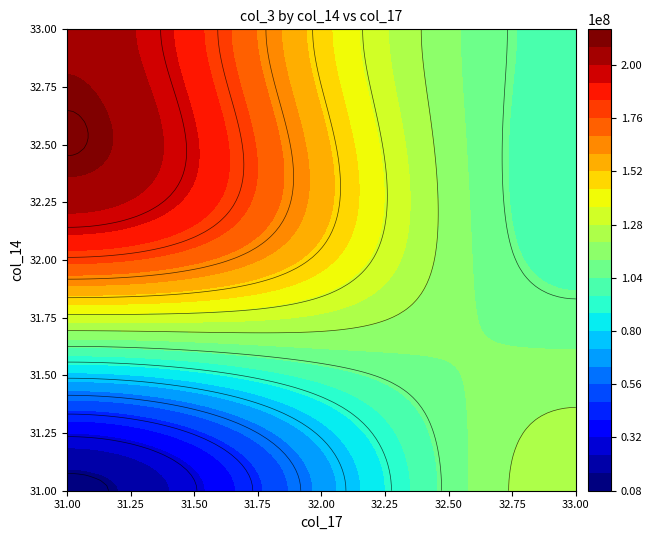

How many data points does each series have?

6